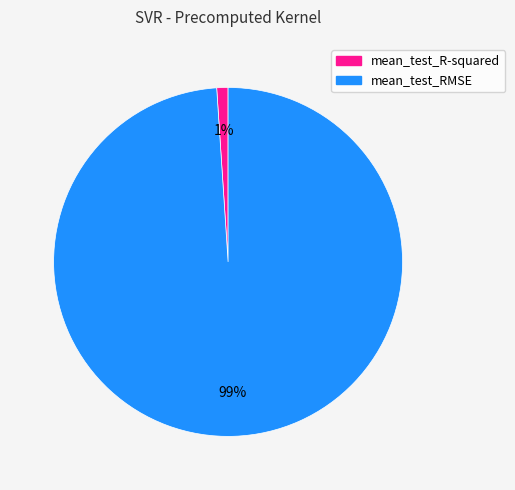

Which category has the smallest portion of the pie?

mean_test_R-squared